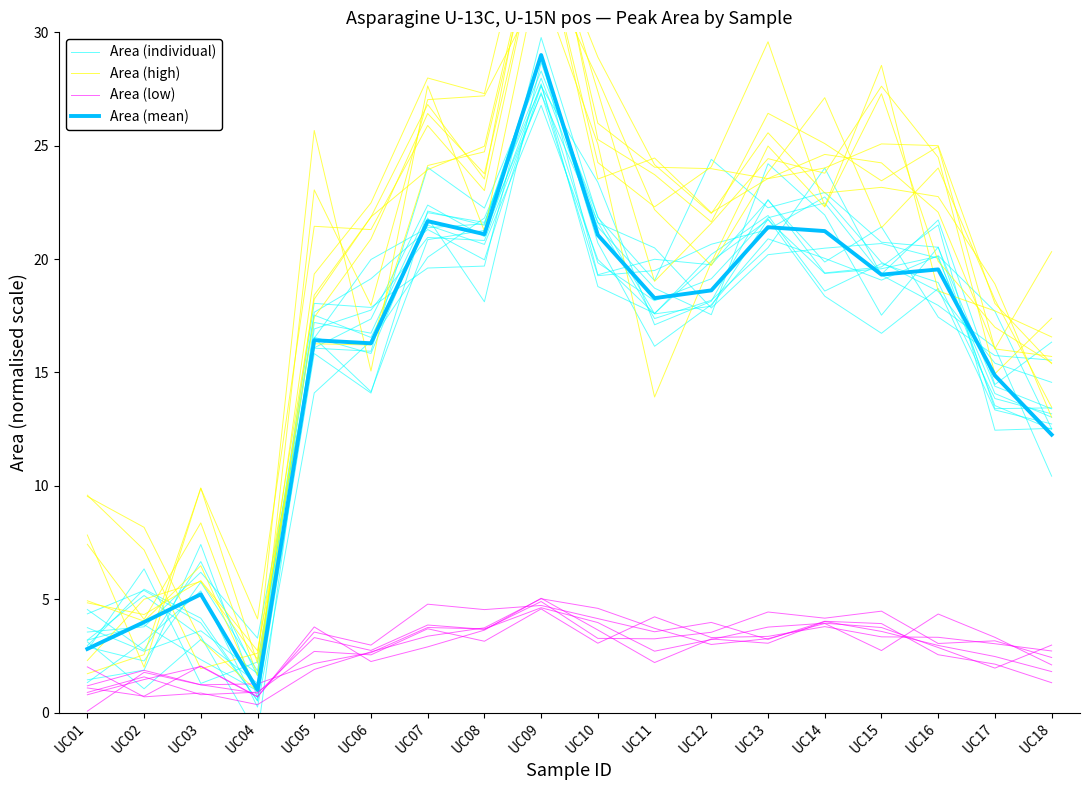

The Area (individual) series shows 24.0 at UC07. True or false?

True